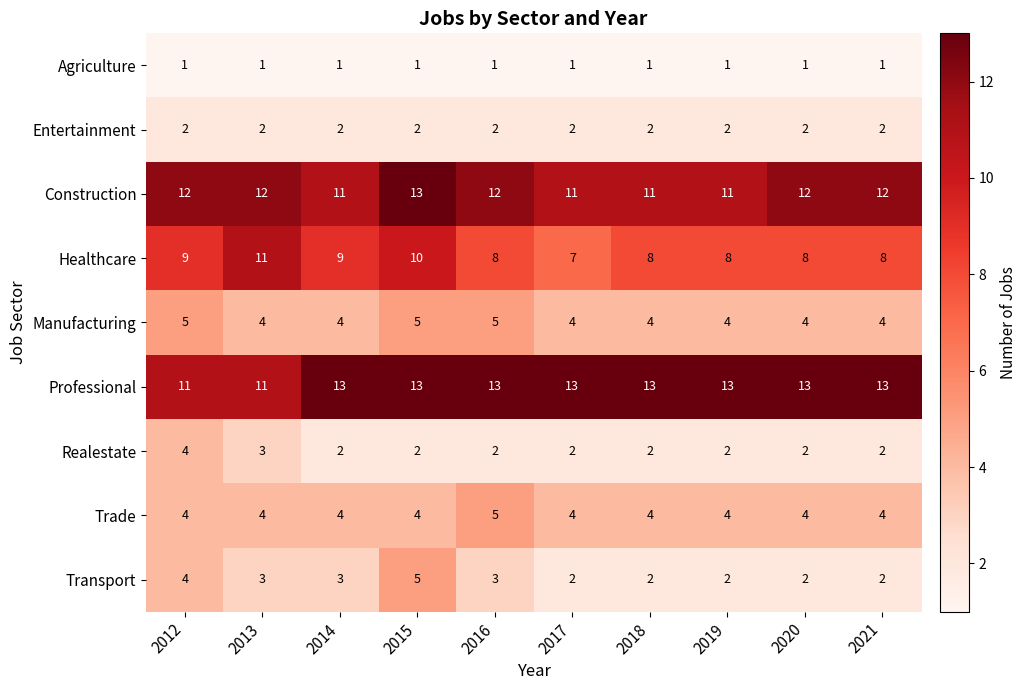

What is the greatest value displayed?

13